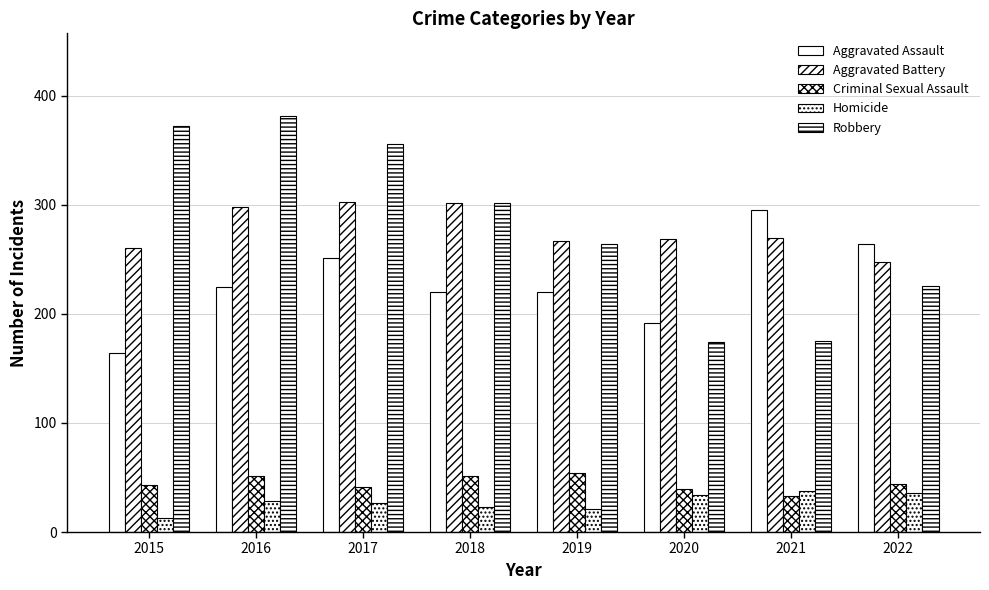

What is the minimum value for Homicide?

13